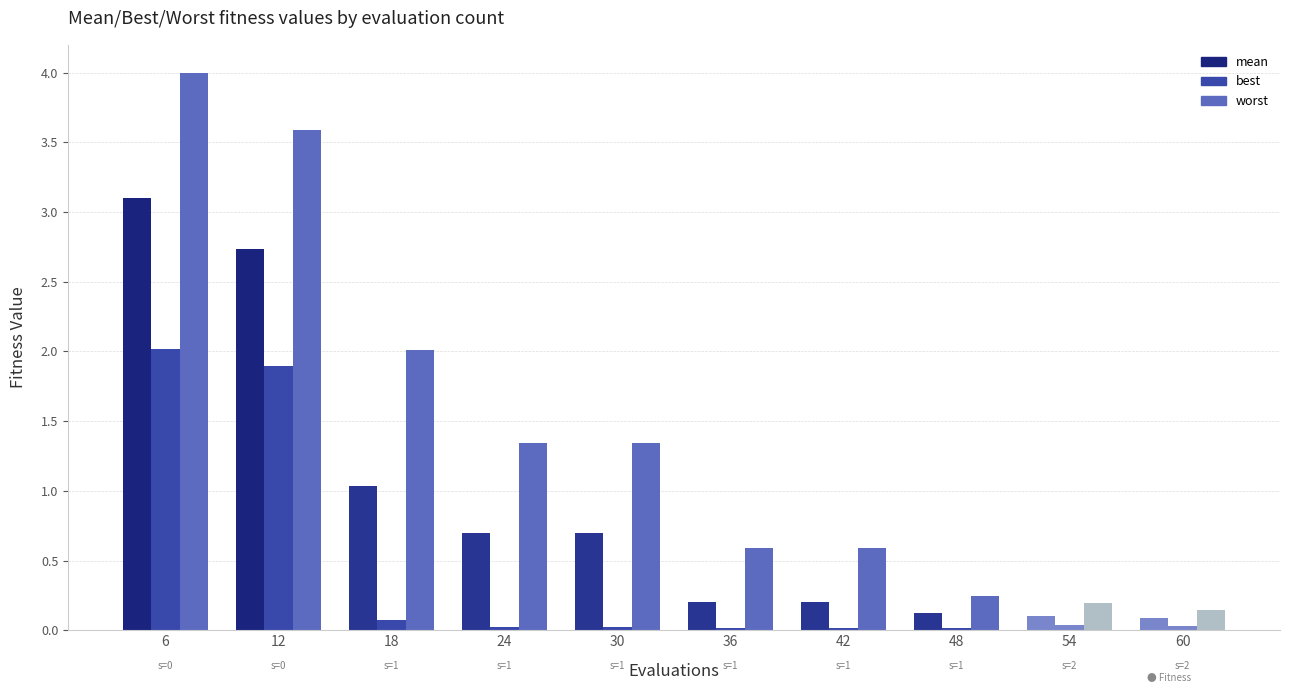

True or false: mean has a value of 0.3 at 30.

False